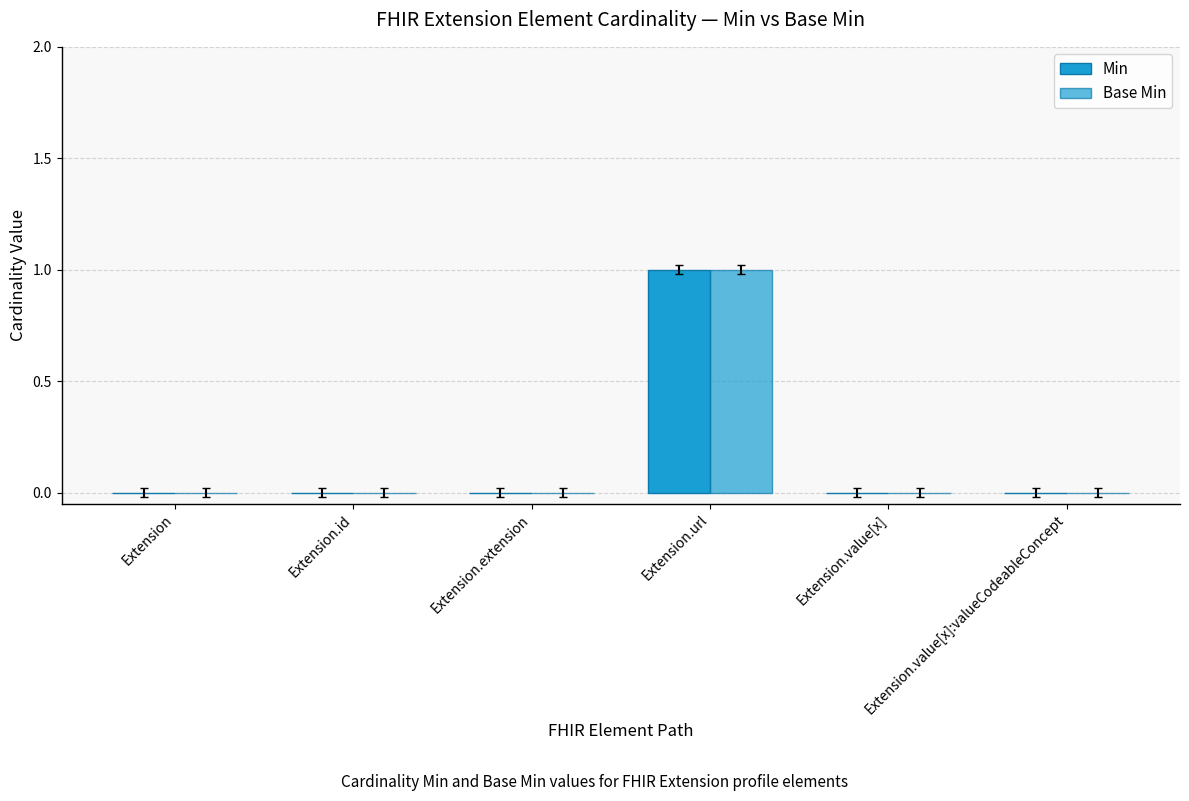

Which has a higher value, Extension.id or Extension.value[x]?

Extension.id